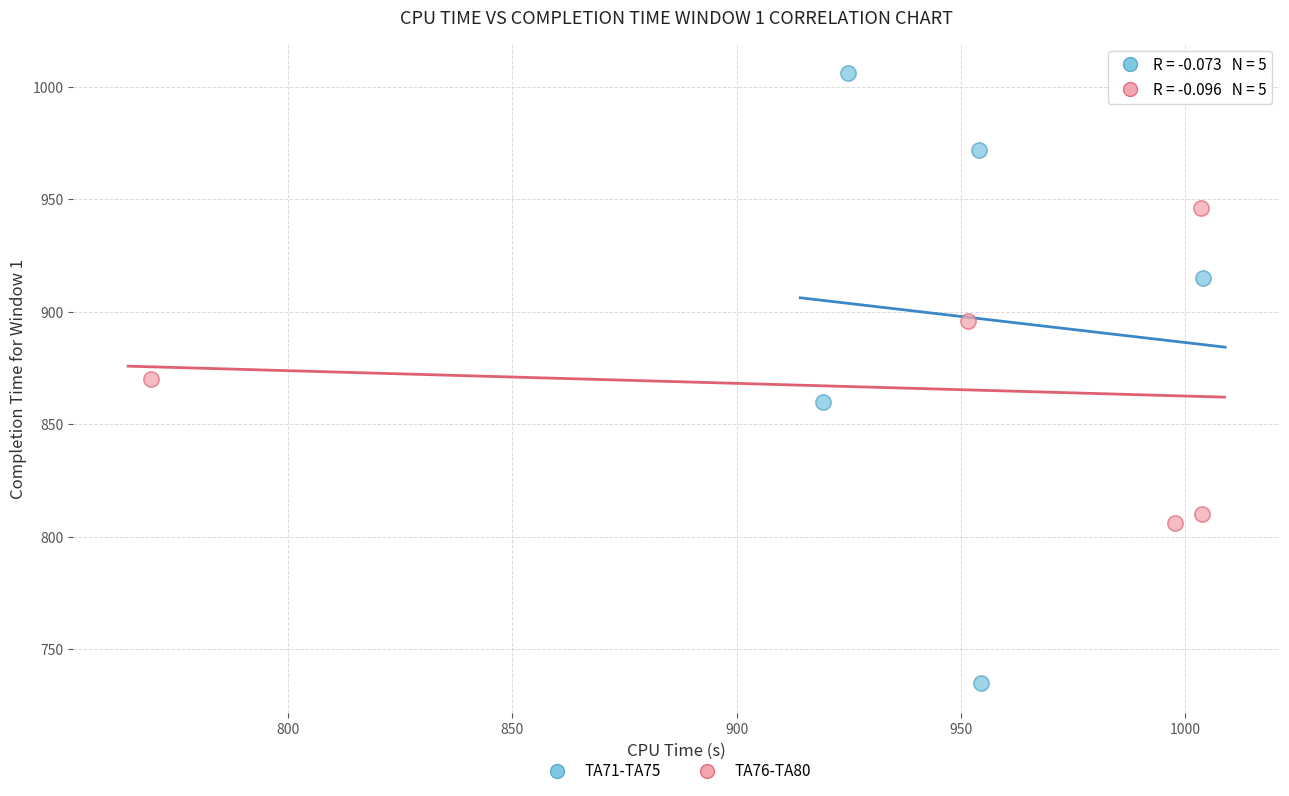

Which series has the largest Y range (max minus min)?

TA71-TA75